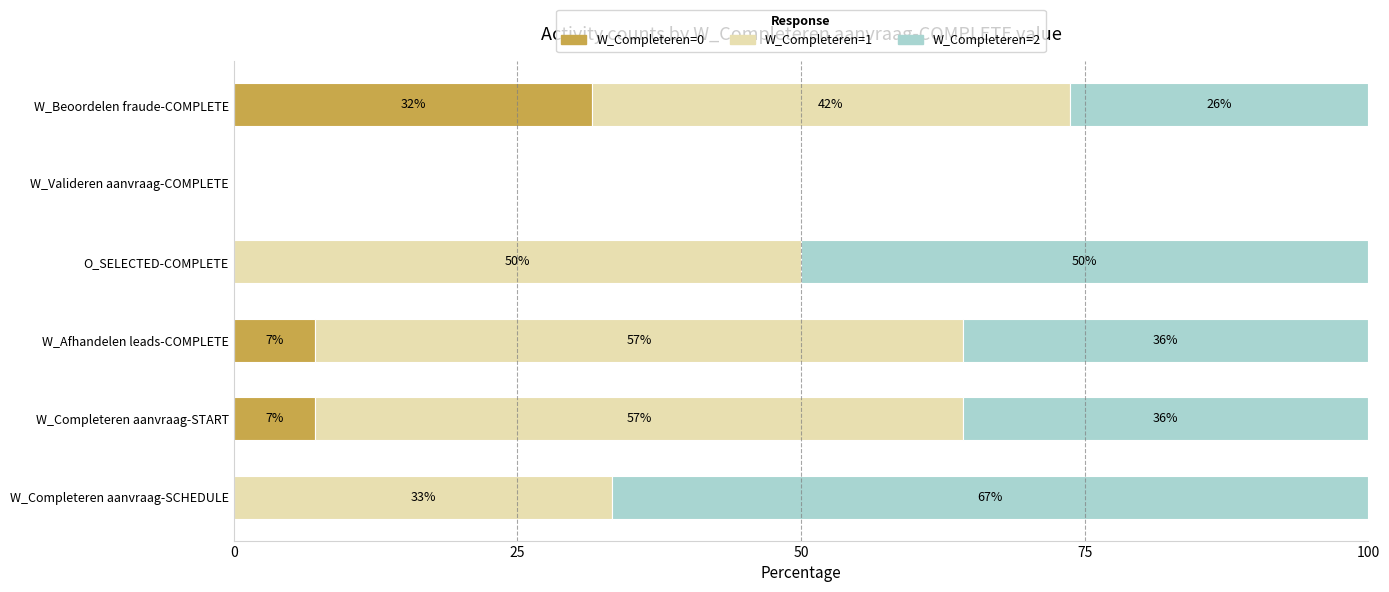

Reading left to right, what are all the values shown in this chart?

W_Completeren=0: 0.0	7.1	7.1	0.0	0.0	31.6
W_Completeren=1: 33.3	57.1	57.1	50.0	0.0	42.1
W_Completeren=2: 66.7	35.7	35.7	50.0	0.0	26.3